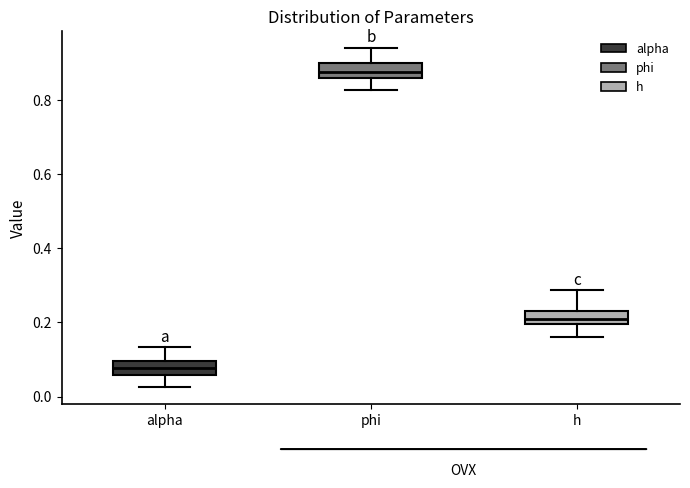

Which box has the highest median line?

phi